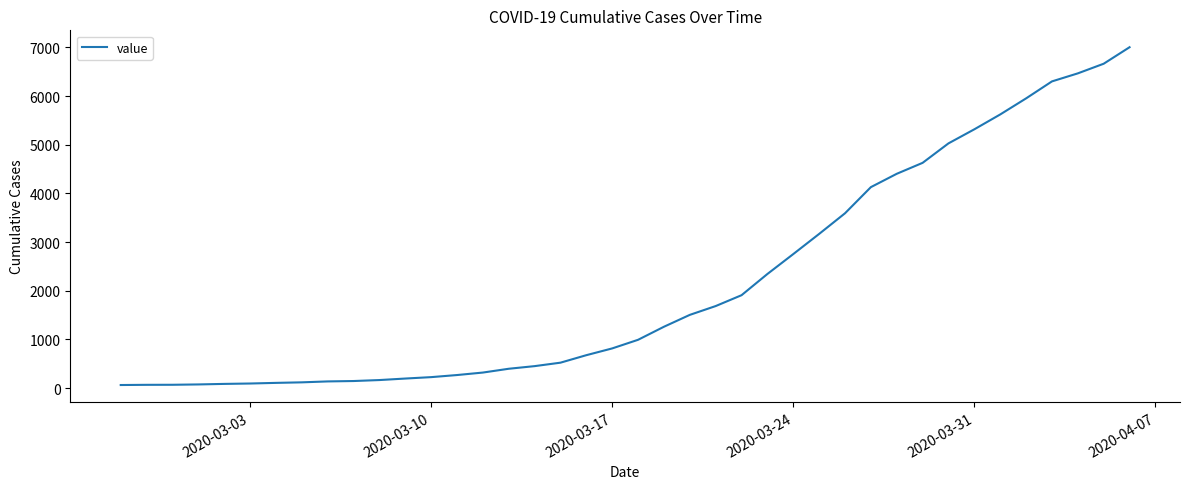

How many lines are shown in the chart?

1